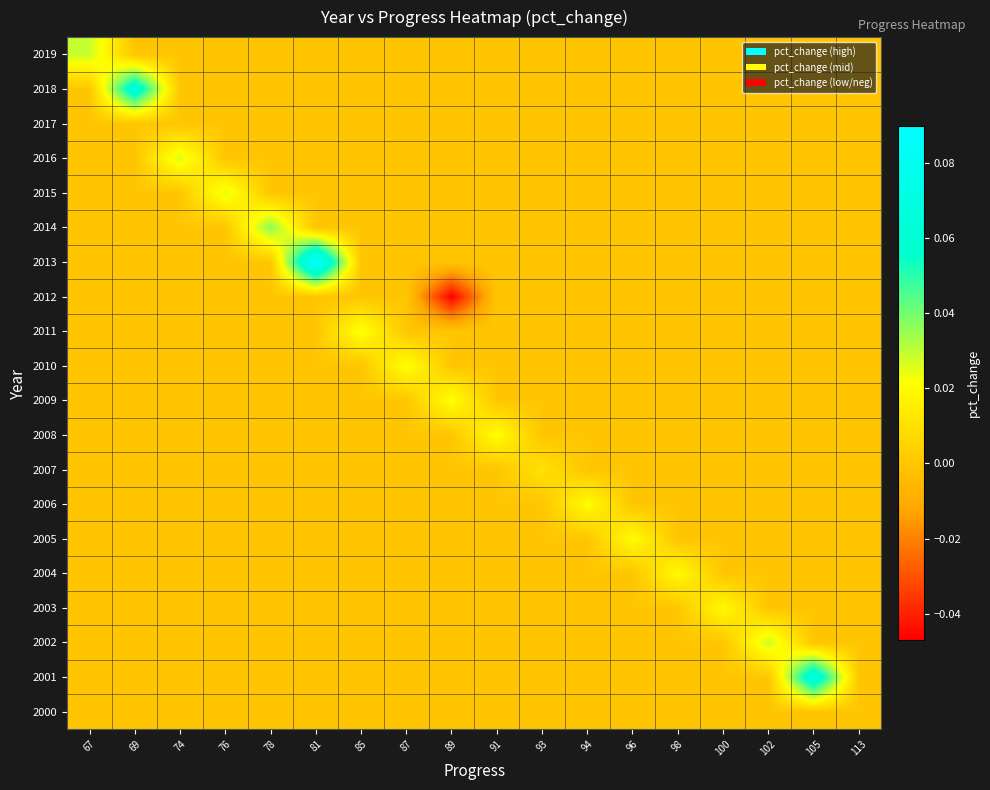

Between 67 and 74, which is larger?

67